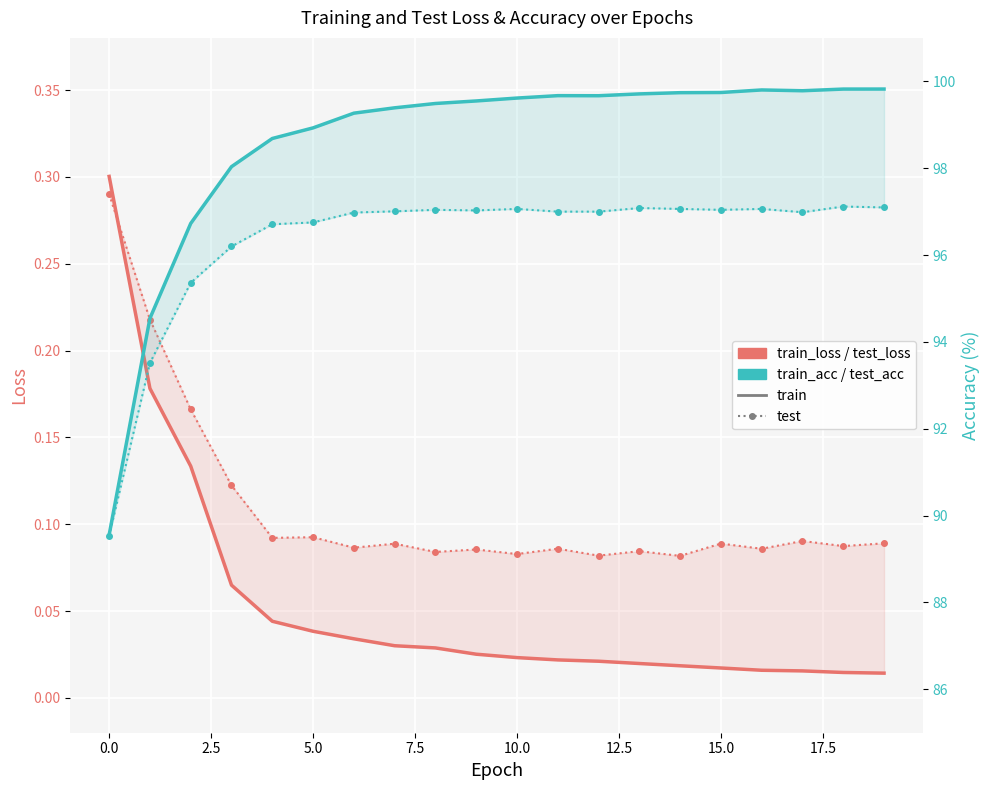

At which category is the sum across all series the highest?

18